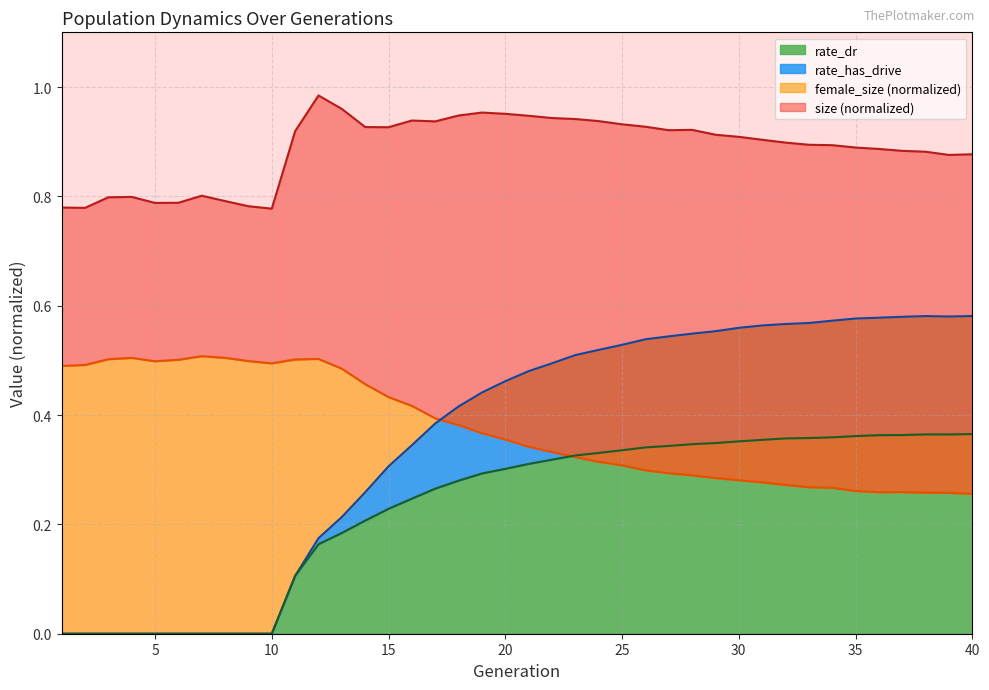

What is the difference between the second highest and second lowest values in the female_size series?

0.2